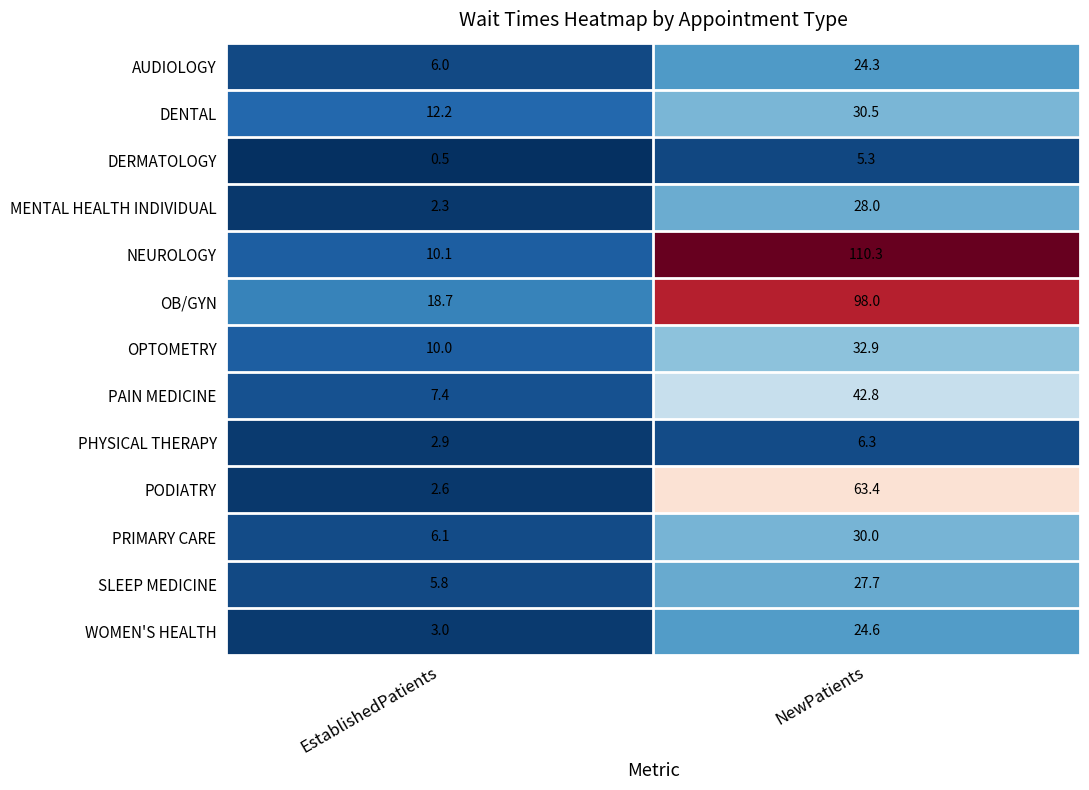

At which category does the chart reach its peak across all series?

NewPatients